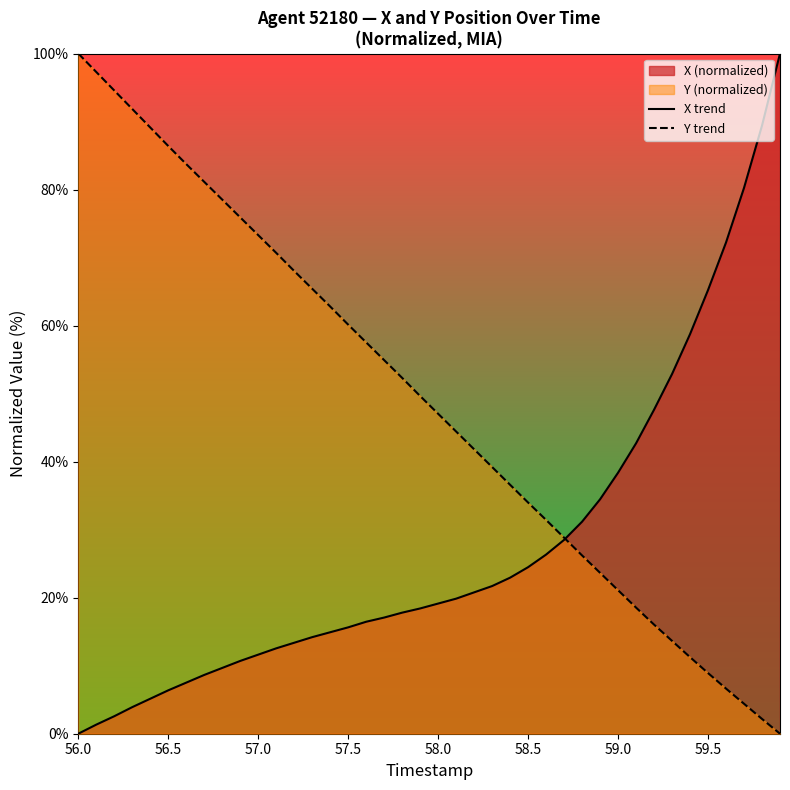

True or false: X trend has a value of 28.0 at 57.5.

False